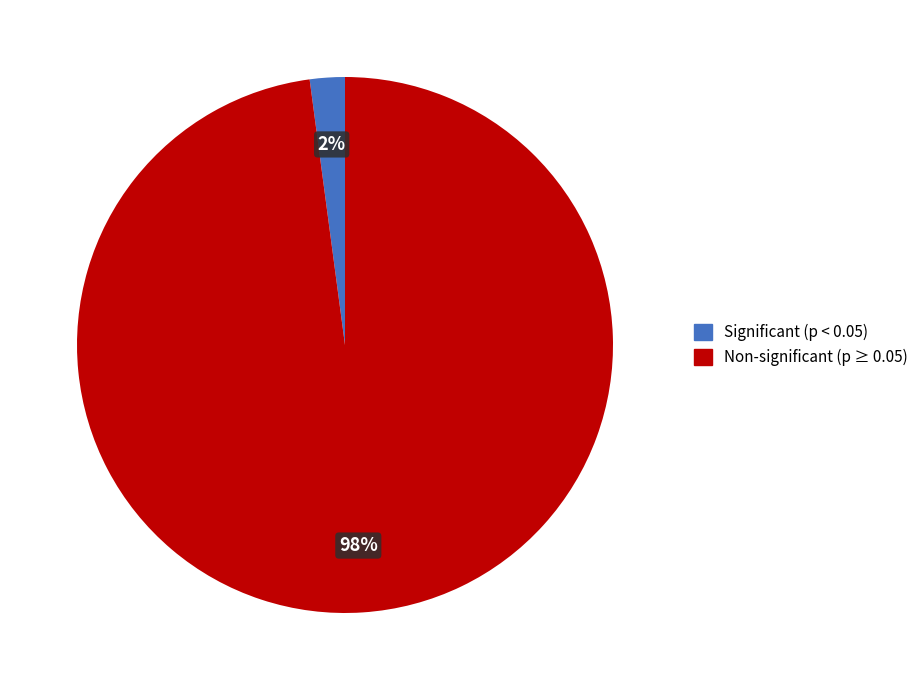

Does any single category account for the majority?

Yes